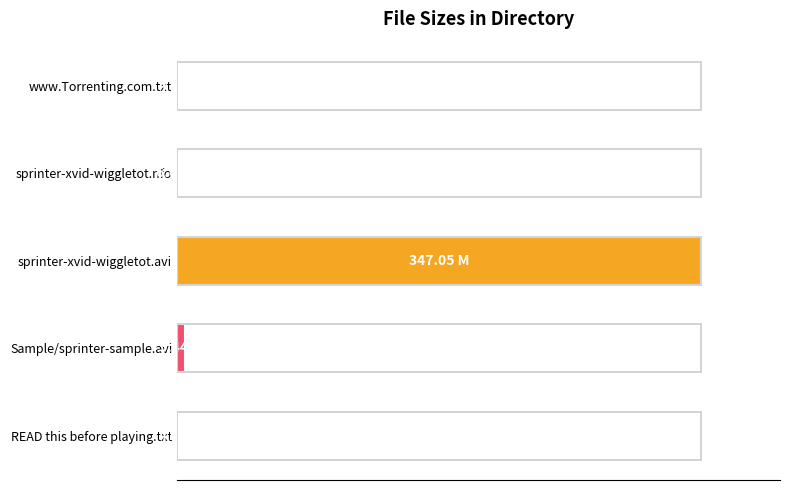

What is the difference between the maximum and minimum values?

100.0